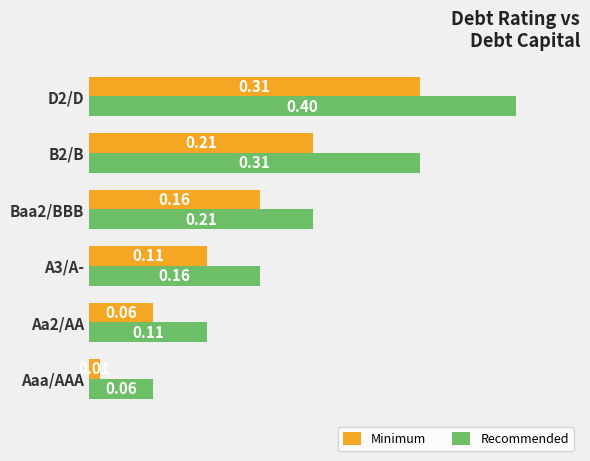

At which label does Minimum reach its minimum?

Aaa/AAA